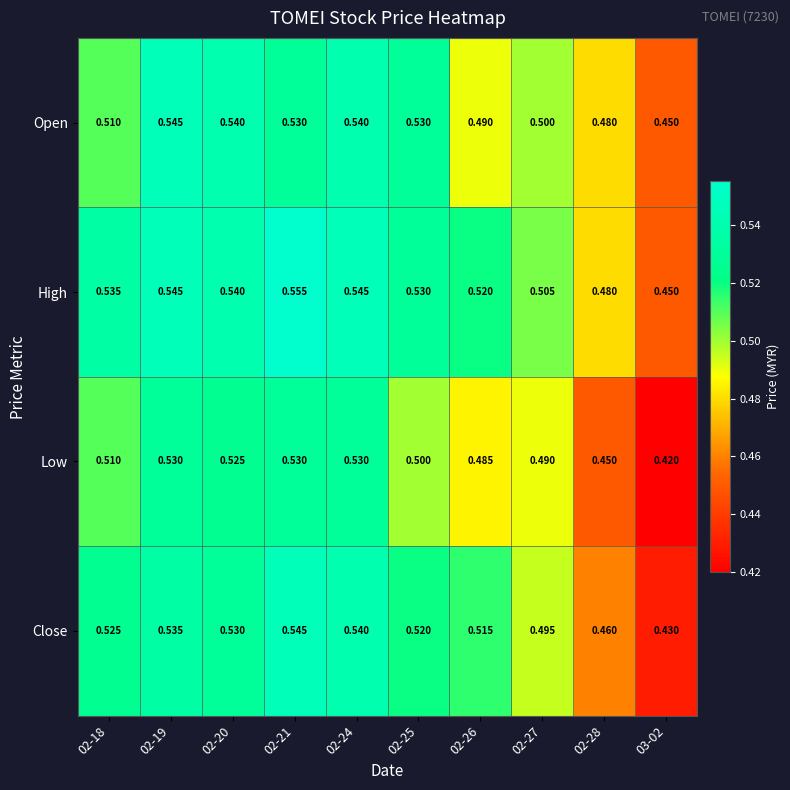

Which series has the widest spread of values?

Close